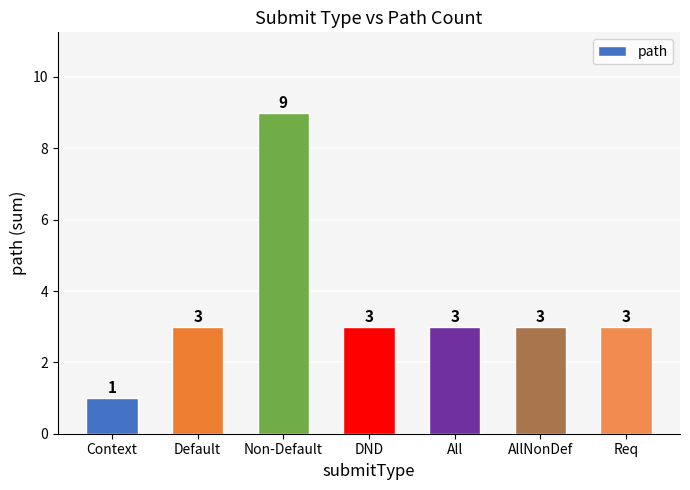

What is the sum of all values?

25